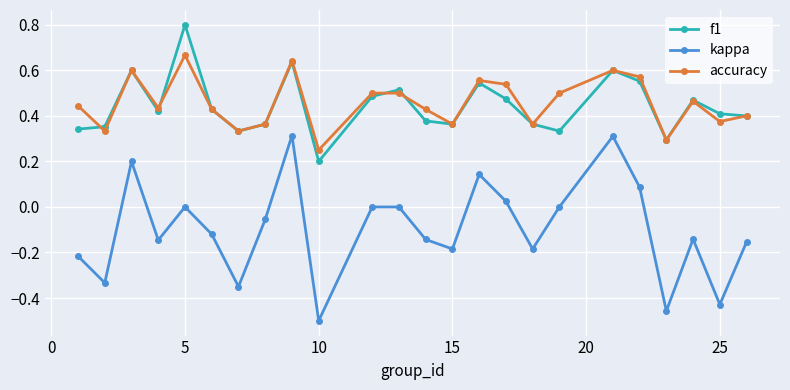

Which series has the largest range (max minus min)?

kappa